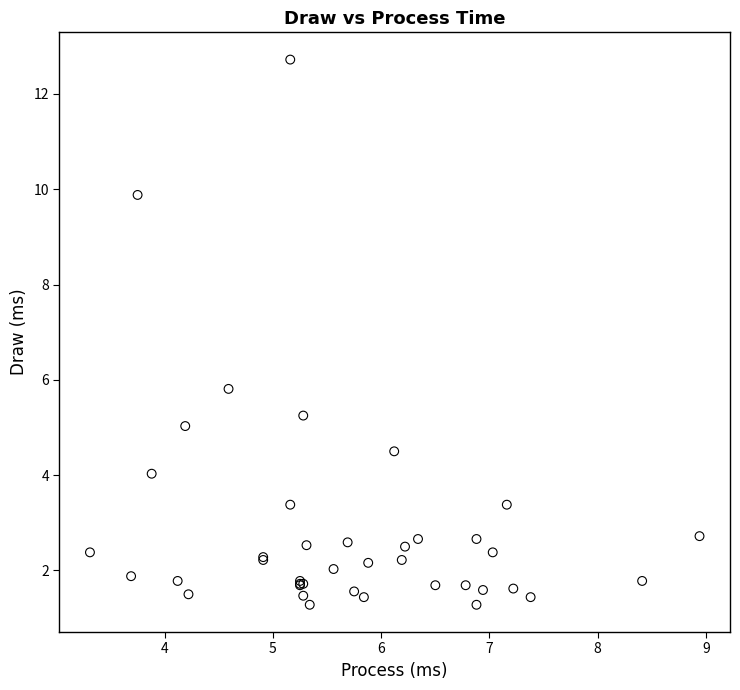

What Y value in the scatter plot is closest to 7?

5.8